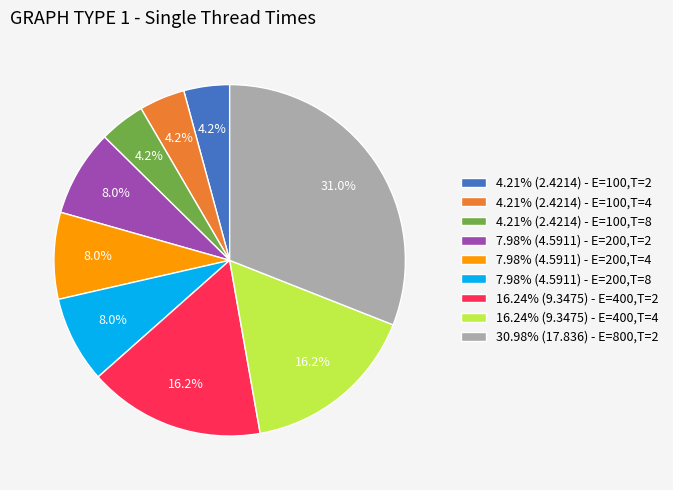

What percentage is NOT represented by 7.98% (4.5911) - E=200,T=8?

92.0%